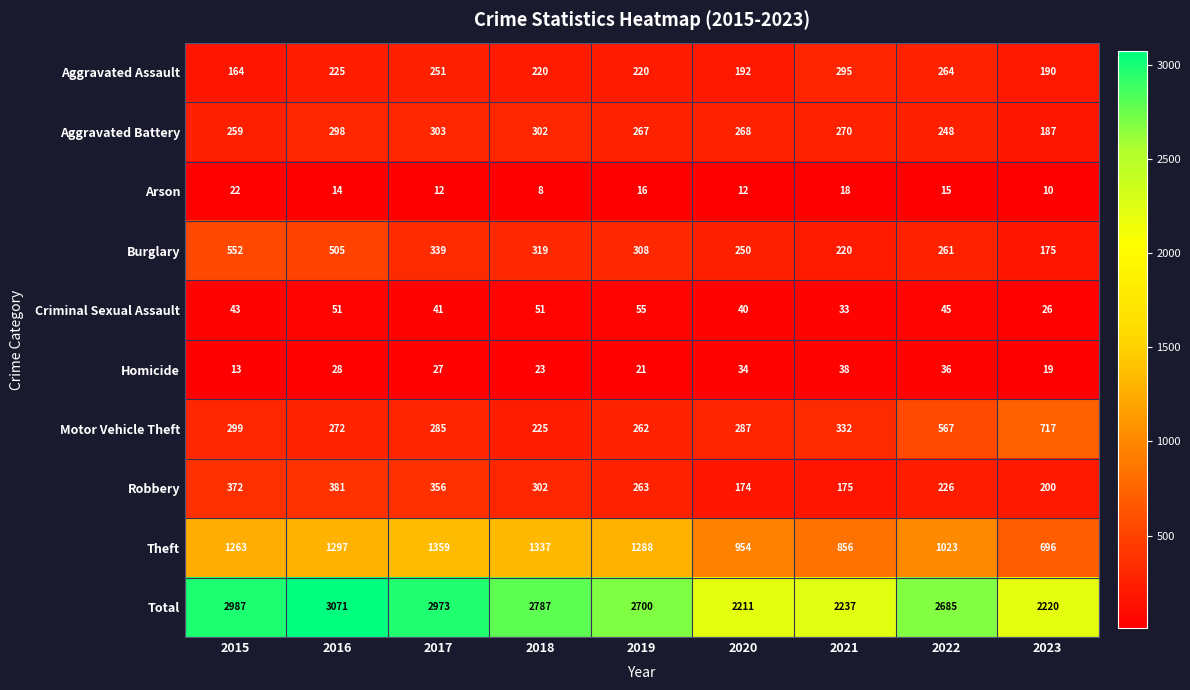

Which series changed the most between 2017 and 2018?

Total